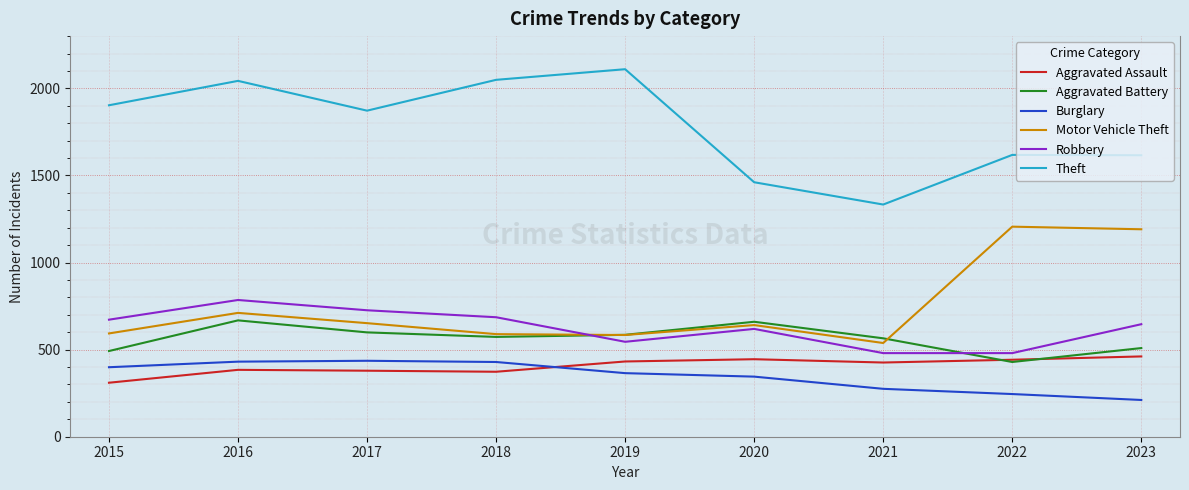

True or false: Aggravated Battery and Theft cross at least once.

False